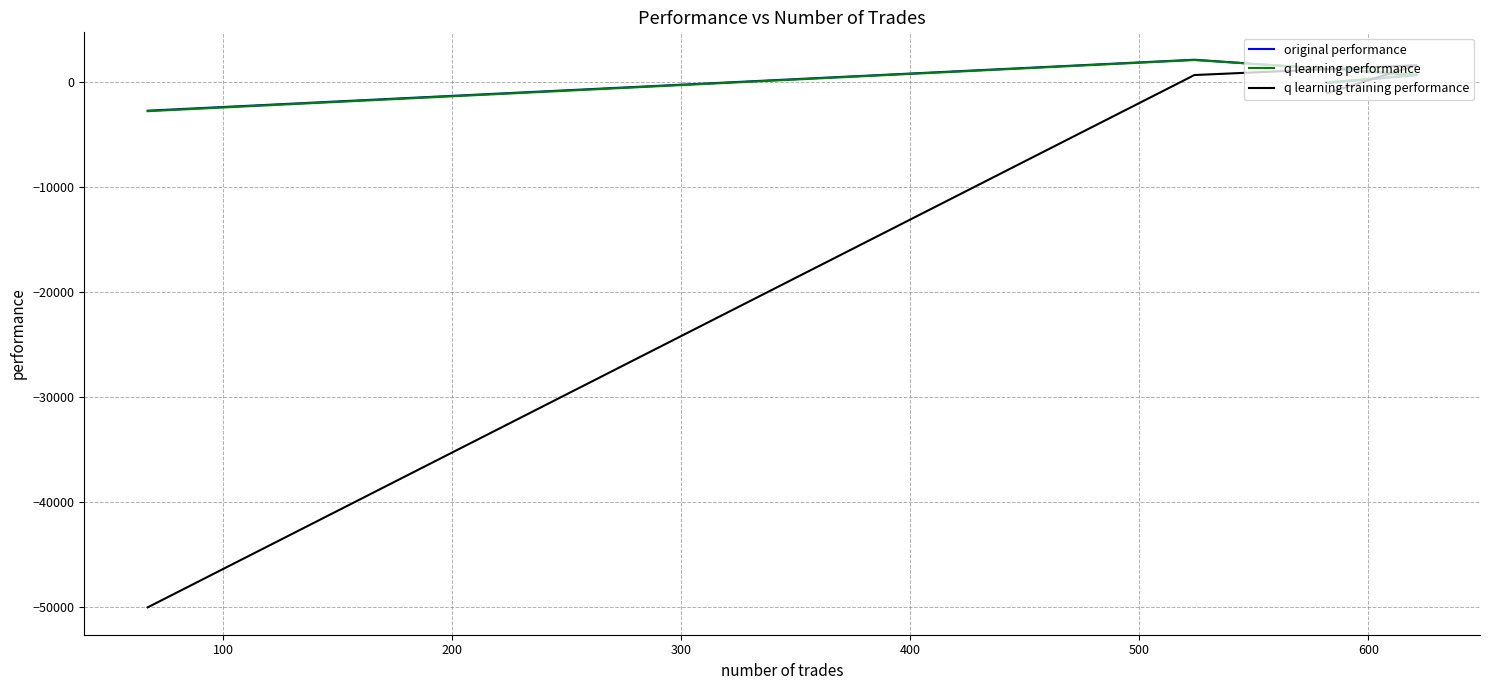

What is the maximum value shown in the chart?

2147.4